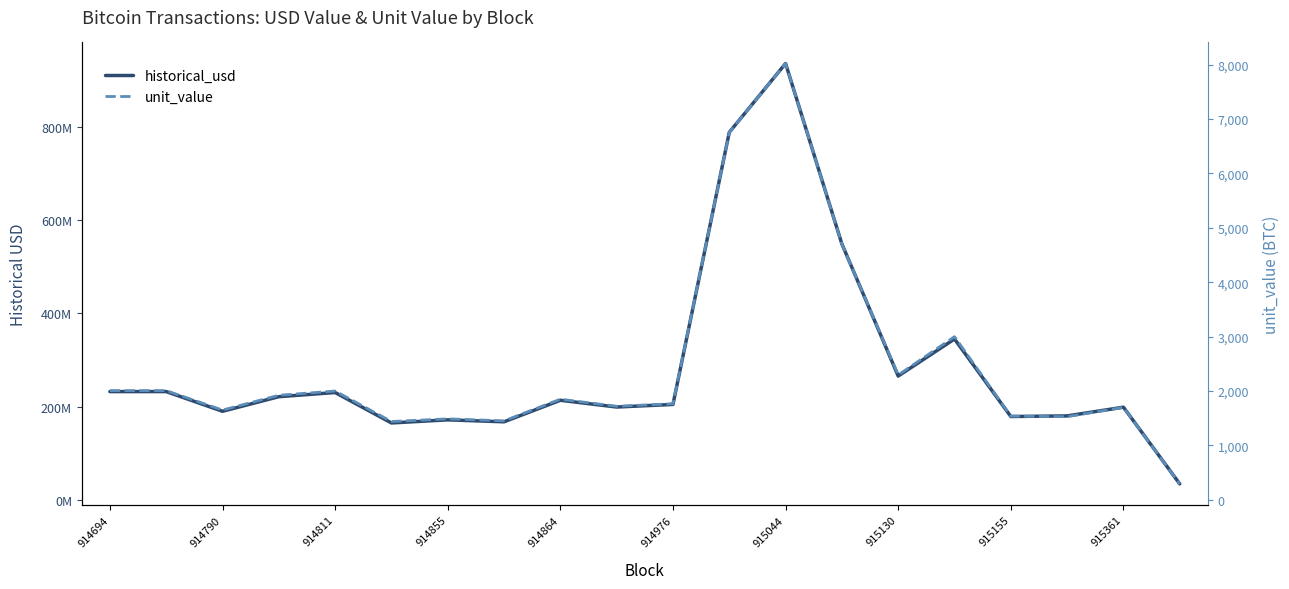

What is the difference between the second highest and minimum values in the historical_usd series?

753716451.4